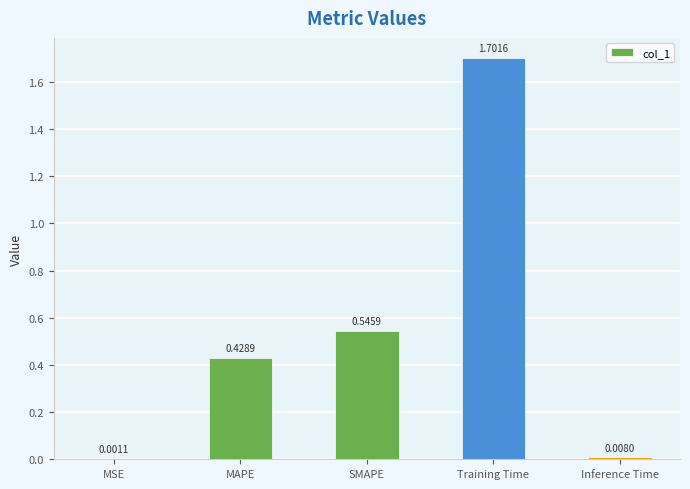

Where is the data nearest to the value 0?

MSE